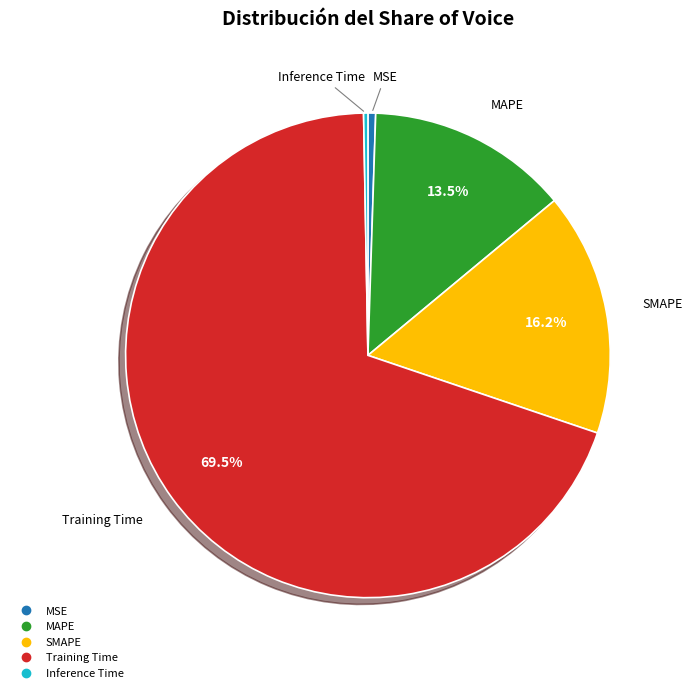

Does MAPE account for over 50% of the chart?

No